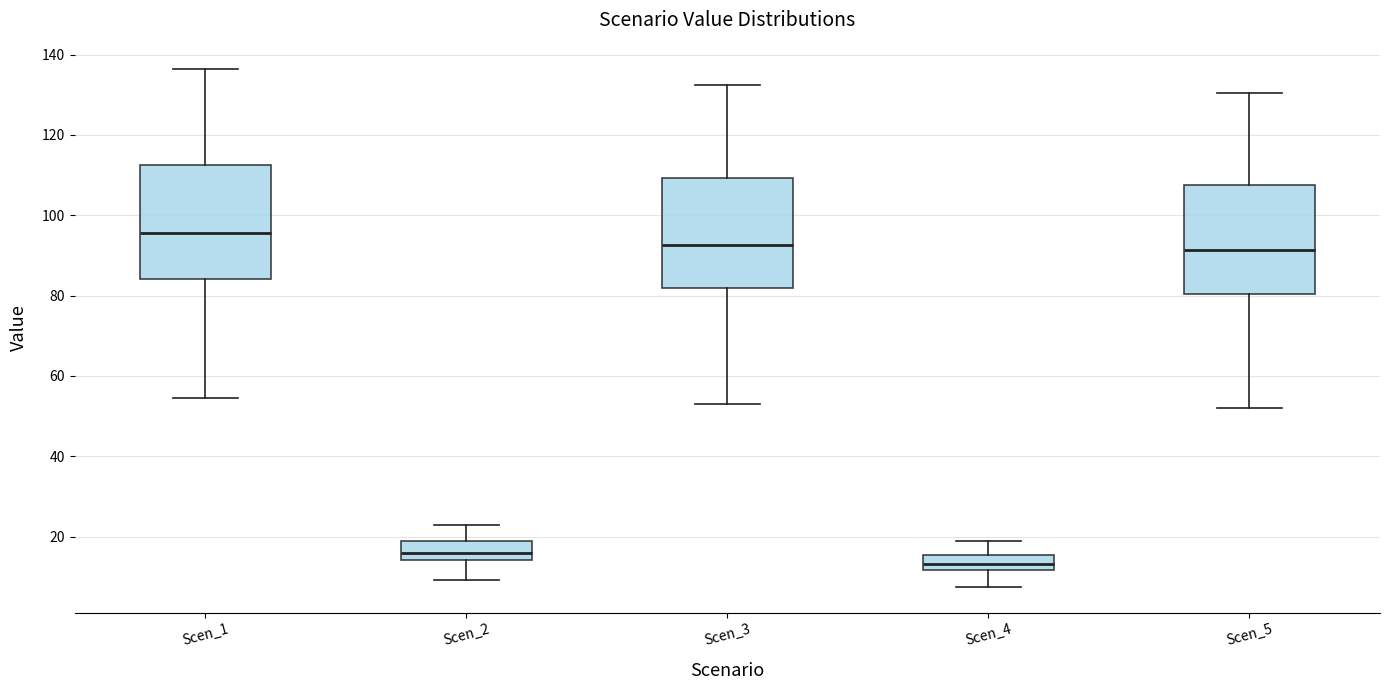

Reading left to right, transcribe this box plot: for each box, give where its median line is, the range the box spans, and where its two whiskers end, as read against the y-axis. The values are not printed on the chart, so give them approximately, as read against the axis.

Scen_1: median 96, box 84 to 112, whiskers 54 to 136
Scen_2: median 16, box 14 to 18, whiskers 10 to 22
Scen_3: median 92, box 82 to 110, whiskers 52 to 132
Scen_4: median 14, box 12 to 16, whiskers 8 to 18
Scen_5: median 92, box 80 to 108, whiskers 52 to 130